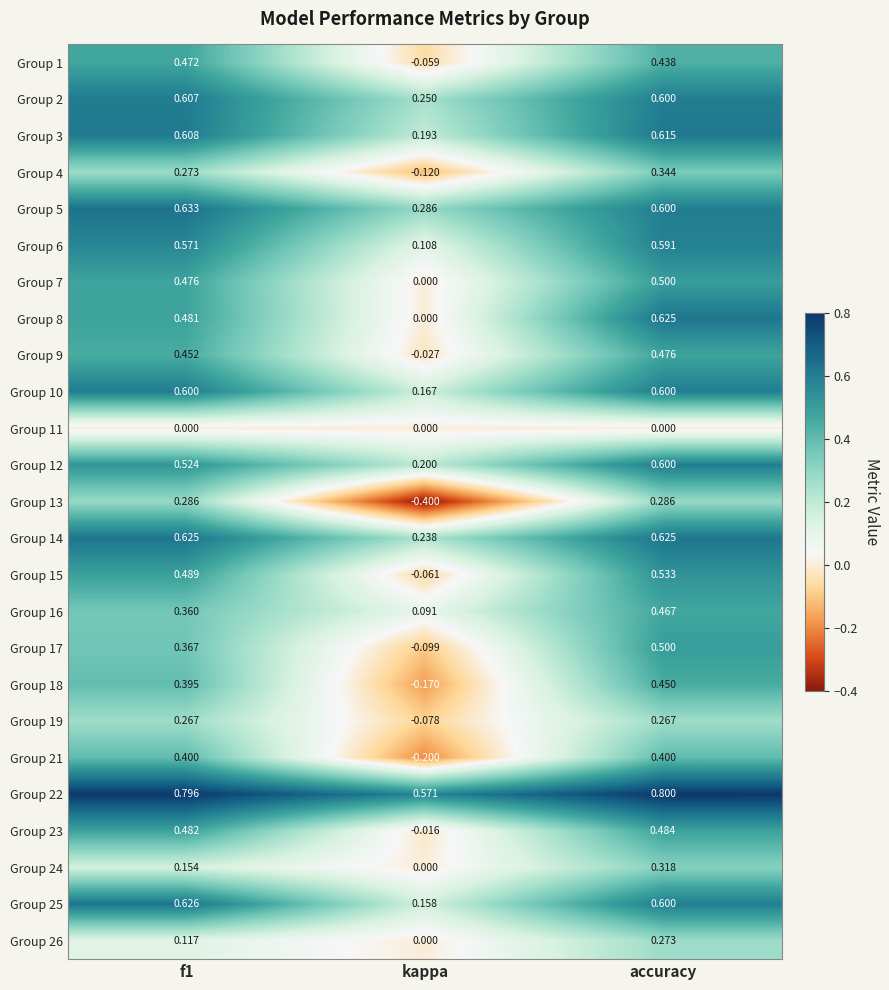

Which series has the widest spread of values?

Group 13